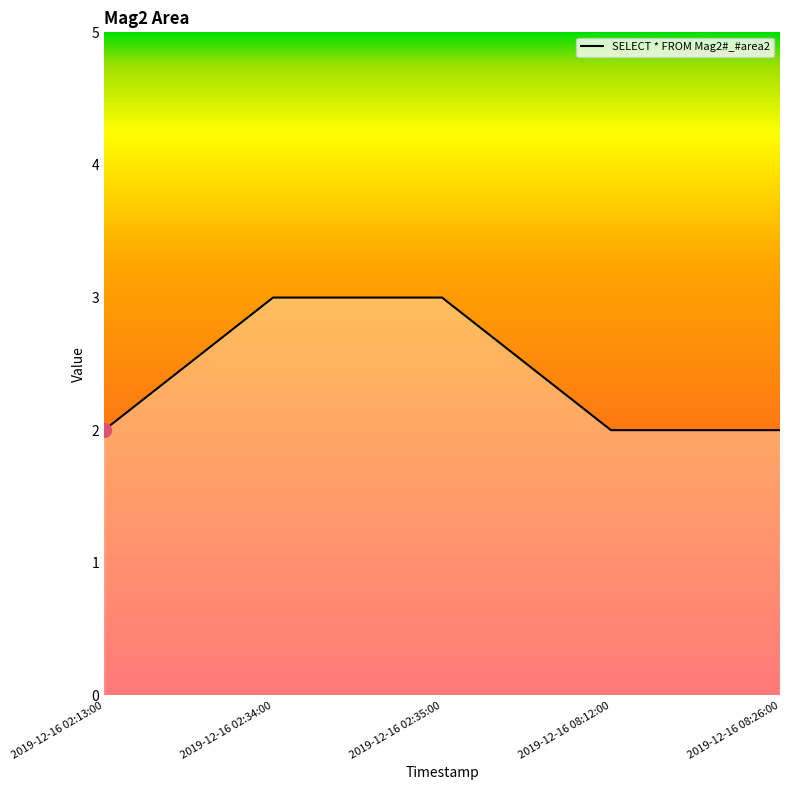

What is the greatest value displayed?

3